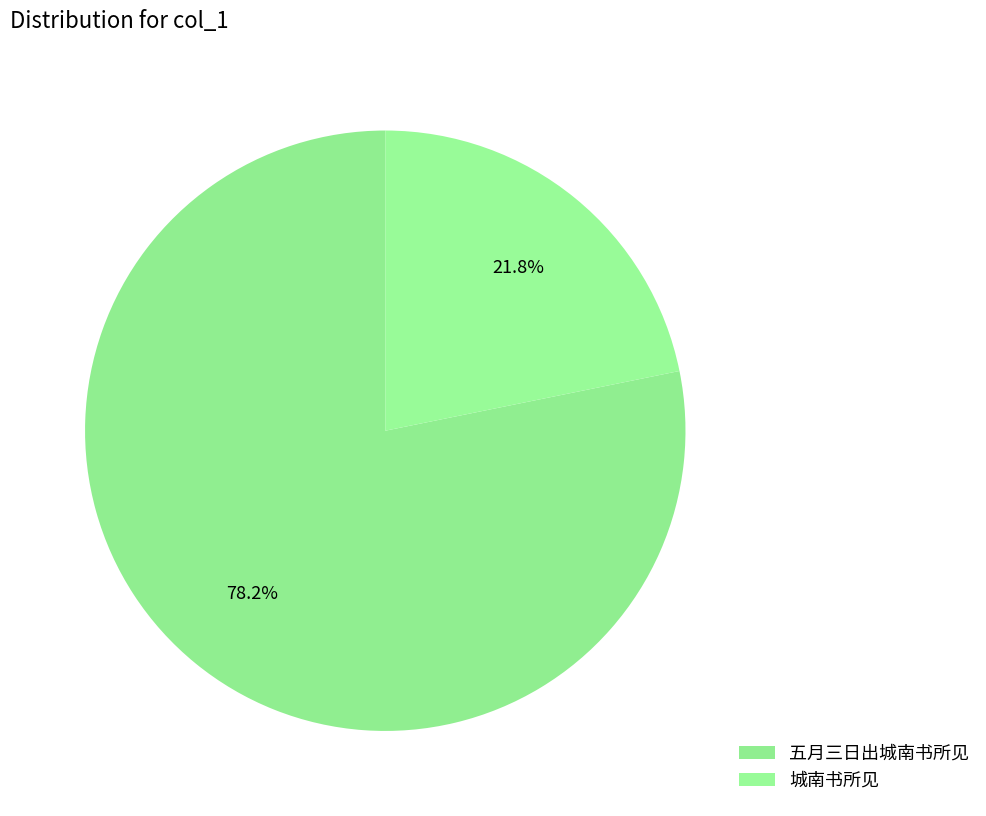

To the nearest percent, what percentage of the pie is 城南书所见?

22%